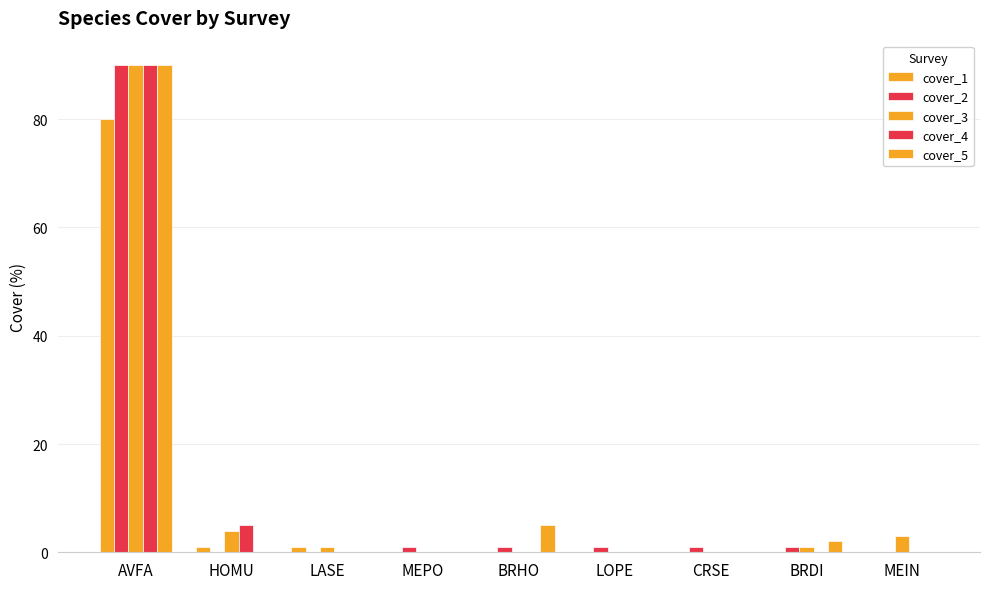

Reading right to left, list all the values displayed in this chart.

cover_1: MEIN=0	BRDI=0	CRSE=0	LOPE=0	BRHO=0	MEPO=0	LASE=1	HOMU=1	AVFA=80
cover_2: MEIN=0	BRDI=1	CRSE=1	LOPE=1	BRHO=1	MEPO=1	LASE=0	HOMU=0	AVFA=90
cover_3: MEIN=3	BRDI=1	CRSE=0	LOPE=0	BRHO=0	MEPO=0	LASE=1	HOMU=4	AVFA=90
cover_4: MEIN=0	BRDI=0	CRSE=0	LOPE=0	BRHO=0	MEPO=0	LASE=0	HOMU=5	AVFA=90
cover_5: MEIN=0	BRDI=2	CRSE=0	LOPE=0	BRHO=5	MEPO=0	LASE=0	HOMU=0	AVFA=90